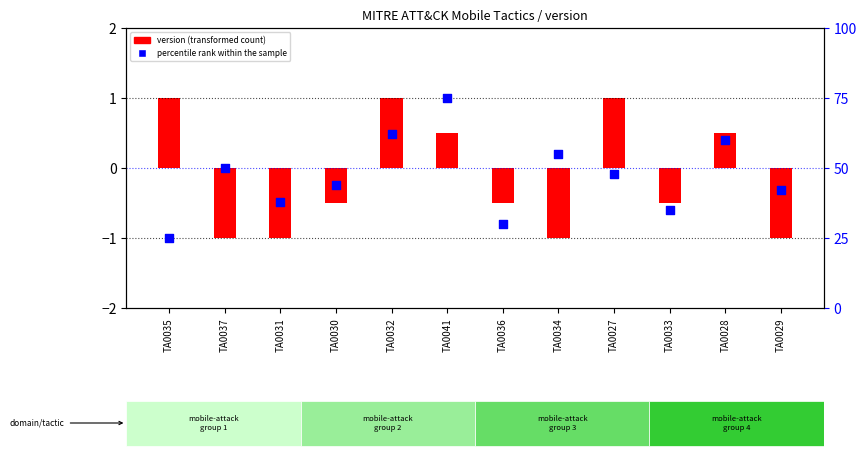

At how many categories does at least one series exceed 12?

12